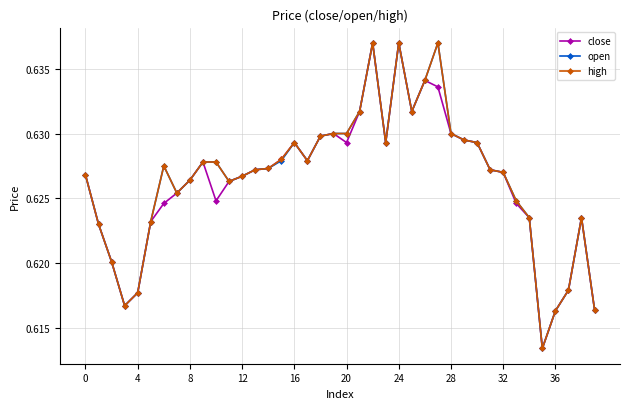

Count the open values in the range 0 to 1.

40